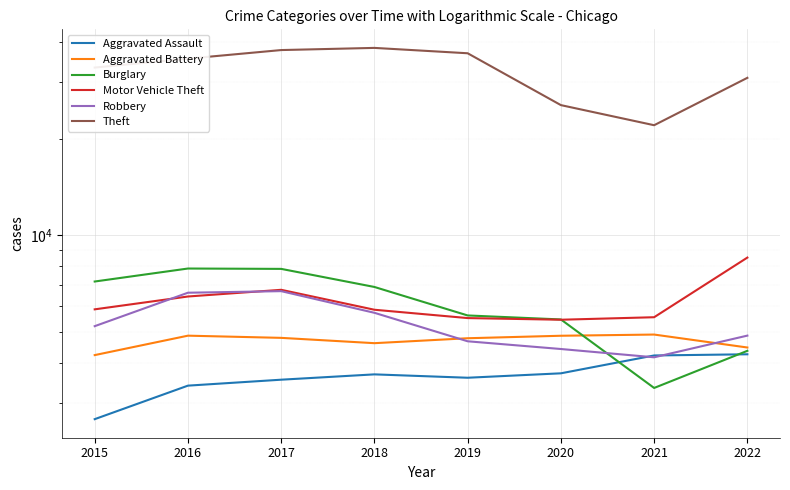

What is the difference between the highest and lowest values at 2018?

34684